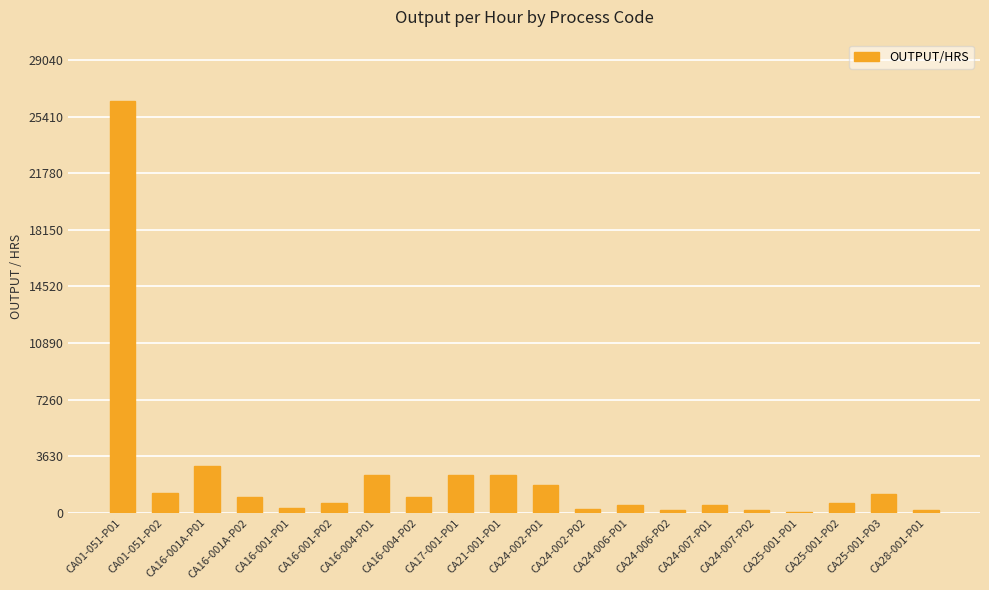

What is the maximum value shown in the chart?

26400